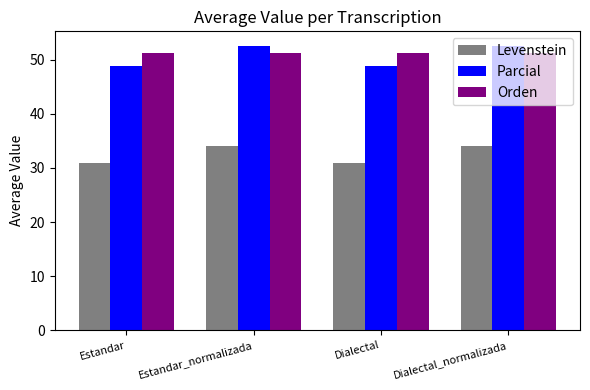

What is the total value across all series at Estandar?

130.9